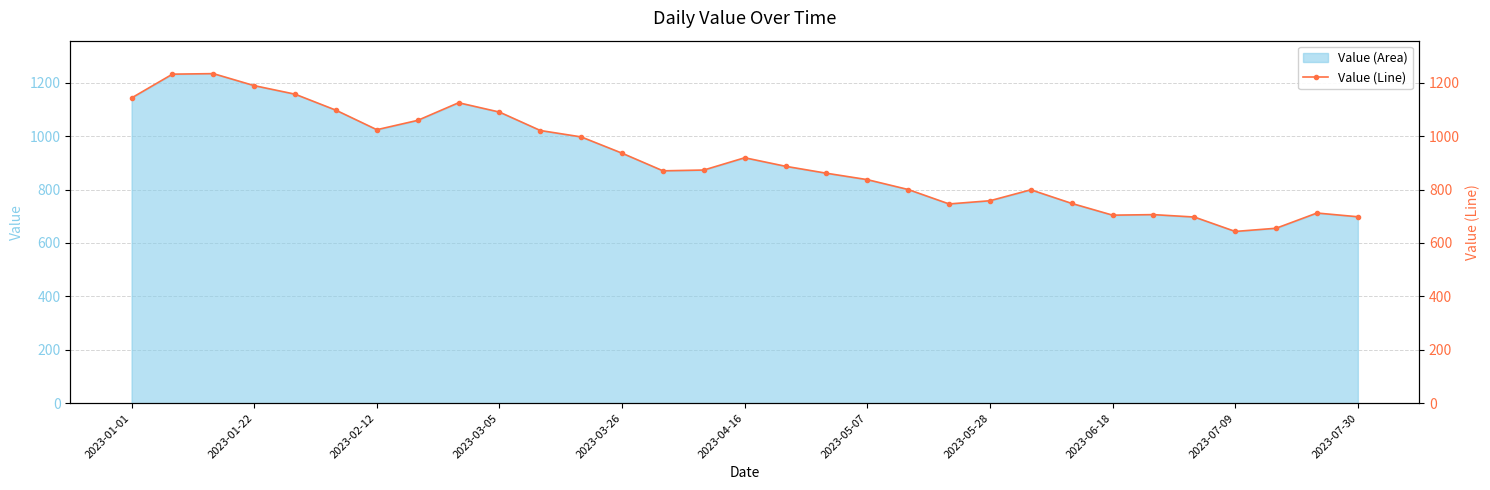

What is the highest value of the Value (Area) series?

1234